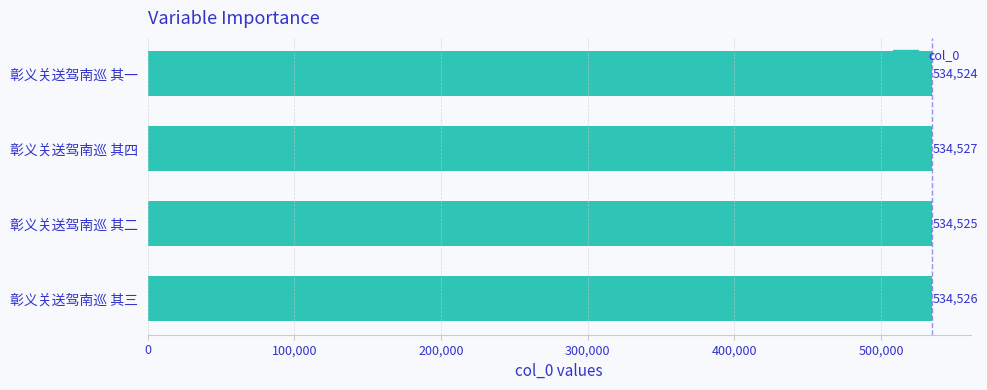

Approximately how many times larger is the value at 彰义关送驾南巡 其二 compared to 彰义关送驾南巡 其一?

1.0